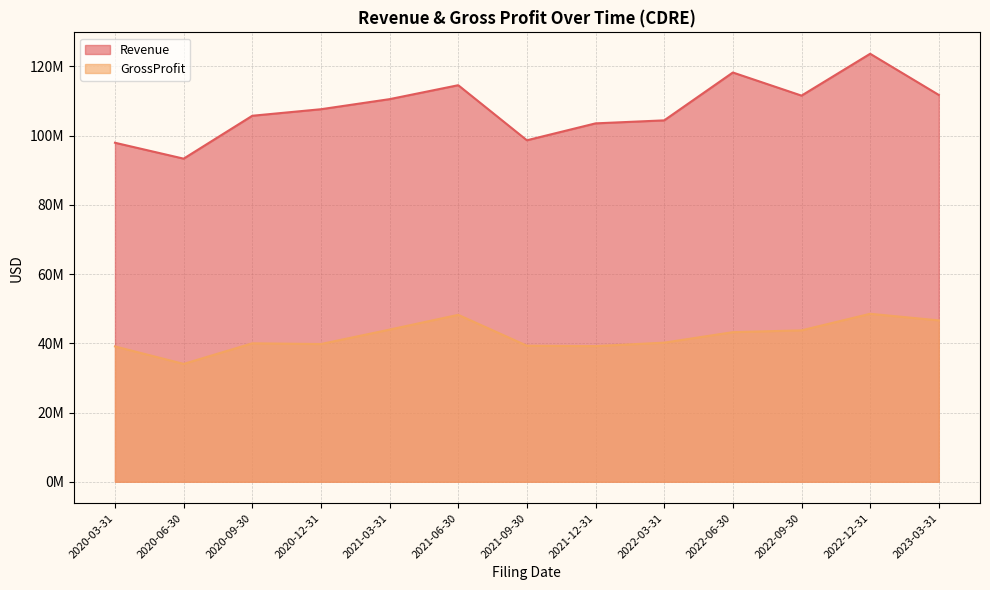

What is the difference between the highest and lowest values at 2021-06-30?

66333000